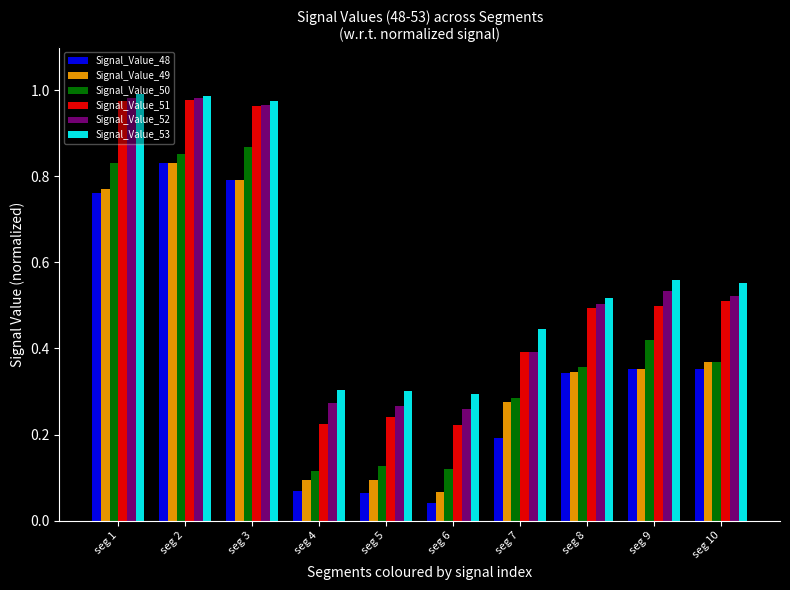

The Signal_Value_51 series shows 0.2 at seg 5. True or false?

True